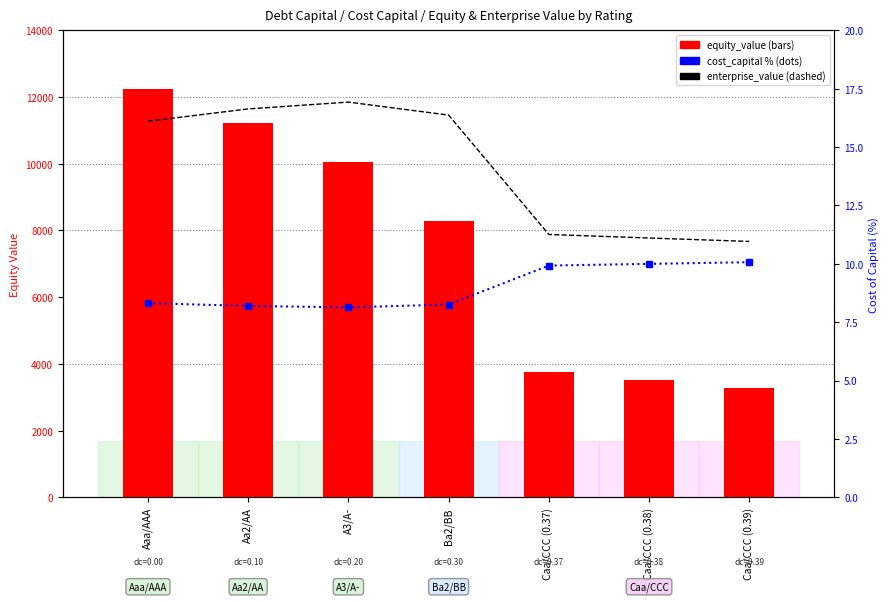

Between Ba2/BB and Caa/CCC (0.39), which series saw the biggest shift?

equity_value